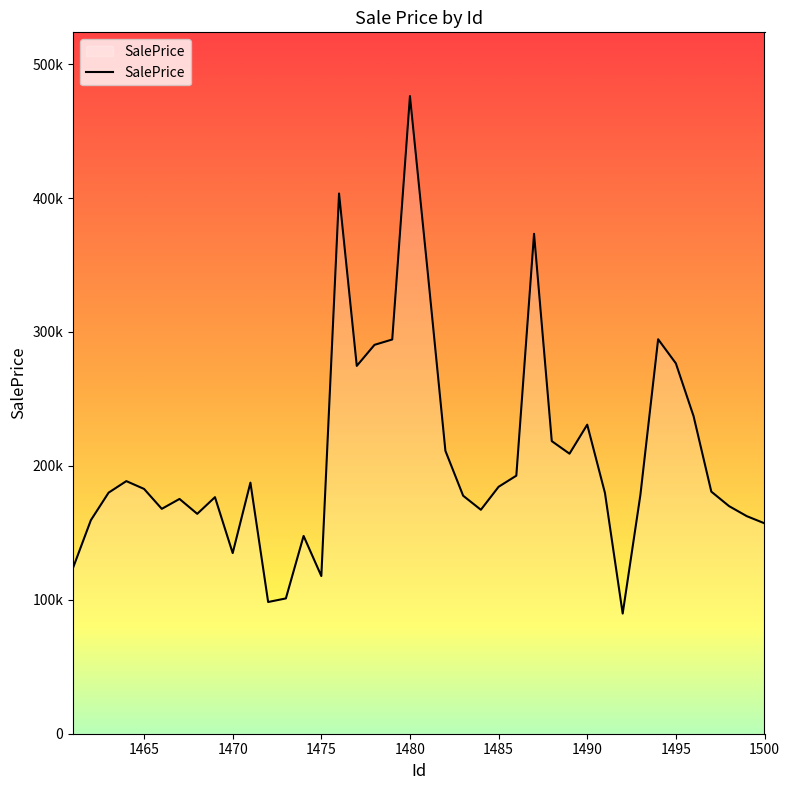

Reading left to right, list all the values displayed in this chart.

124061.0	159472.3	180006.0	188618.4	182793.4	167916.9	175308.5	164193.1	176637.3	134893.3	187480.3	98356.6	101032.3	147682.9	117736.6	403397.1	274663.5	290380.4	294367.9	476124.1	344894.8	211225.8	177720.4	167223.9	184382.1	192691.8	373288.8	218482.5	209108.1	230758.9	179783.1	89726.7	178400.2	294541.2	276548.6	237090.4	180769.1	169955.5	162462.3	157114.8